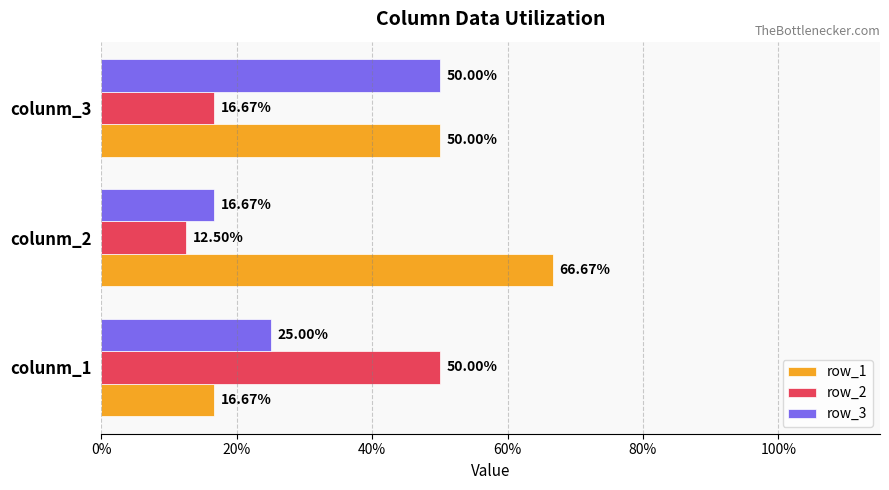

Reading left to right, extract all data points from this chart.

row_1: 0.2	0.7	0.5
row_2: 0.5	0.1	0.2
row_3: 0.2	0.2	0.5